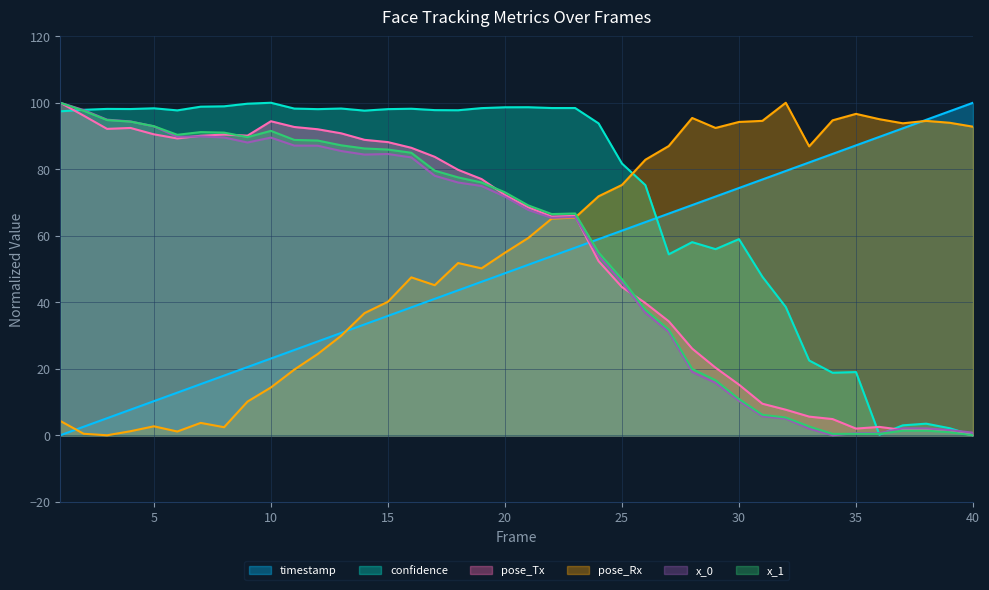

What is the sum of the pose_Tx values at 32 and 35?

9.7